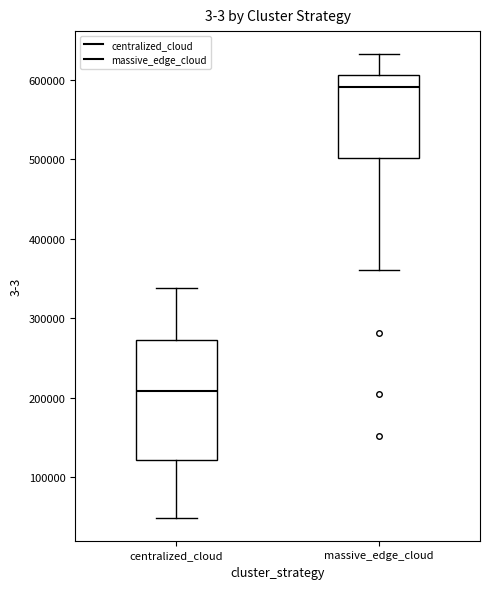

Which box is the tallest, from its lower edge to its upper edge?

centralized_cloud